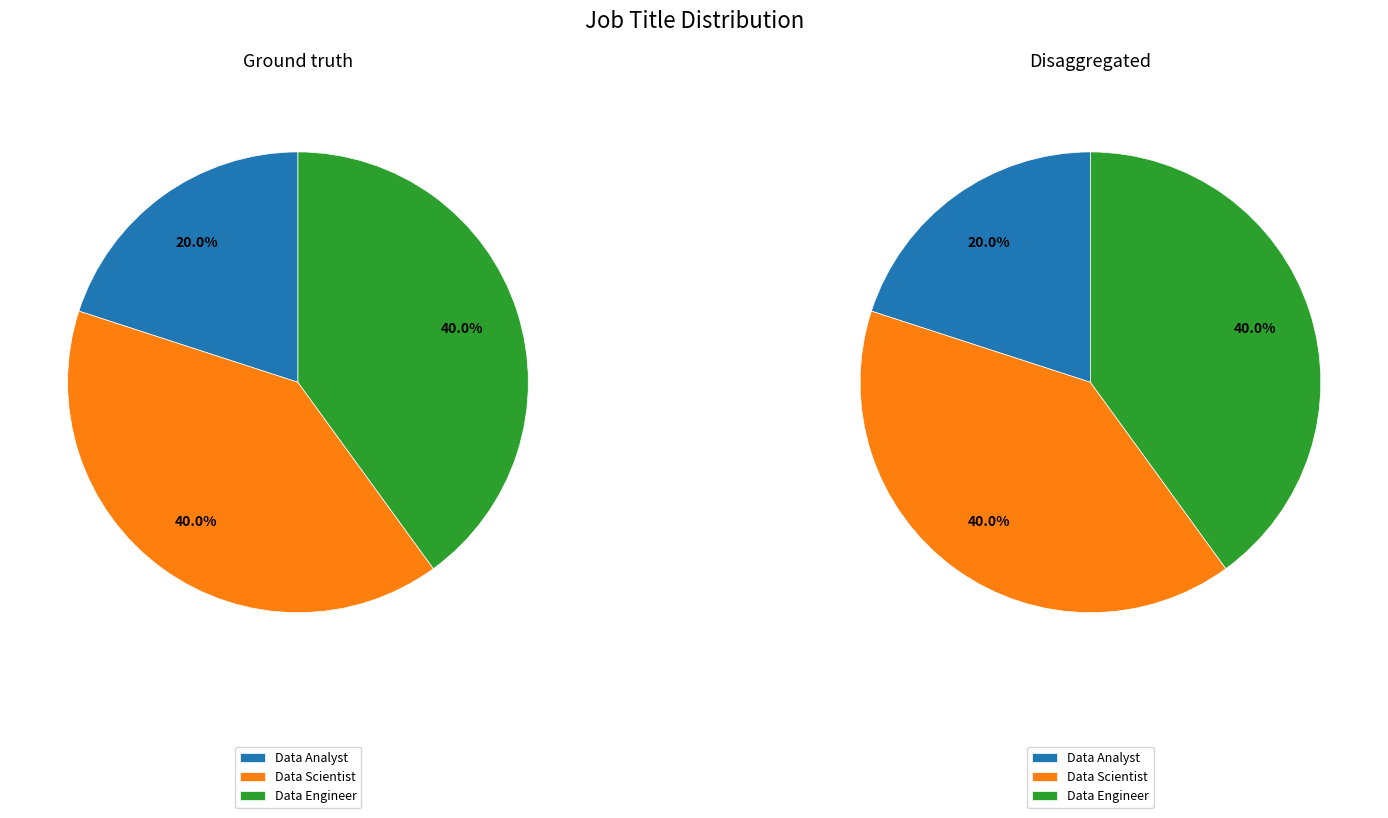

What percentage is the Data Engineer slice, to the nearest percent?

40%